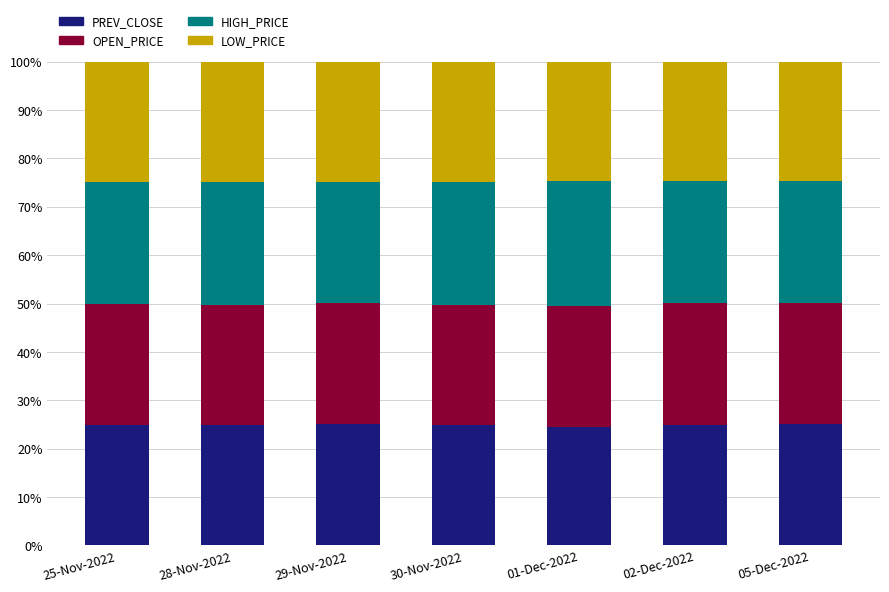

What is the total value across all series at 30-Nov-2022?

100.0